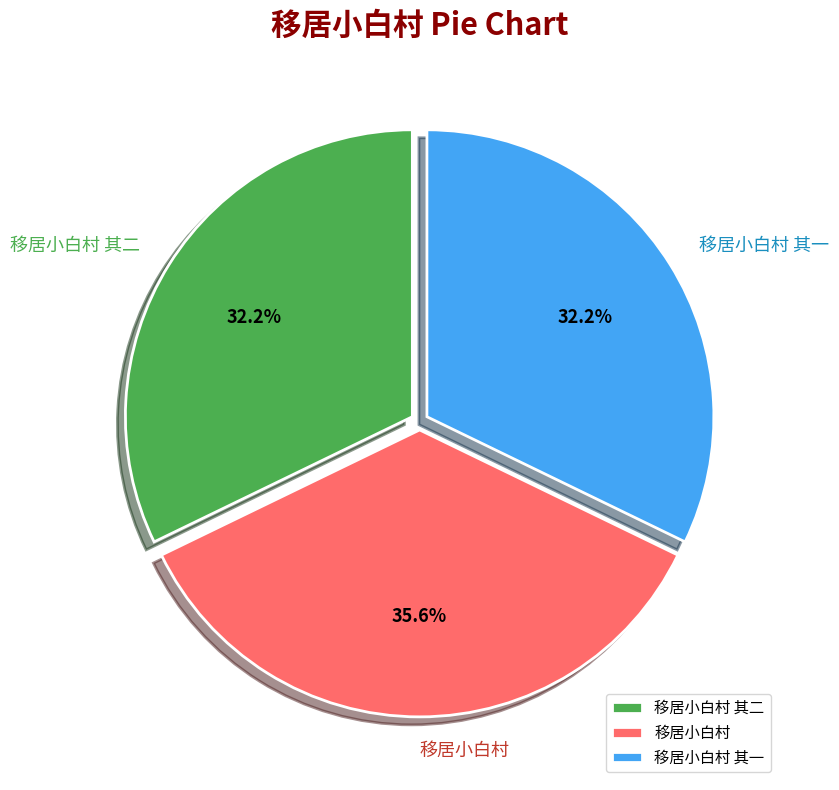

Is it true that 移居小白村 其二 is 41% of the pie?

False